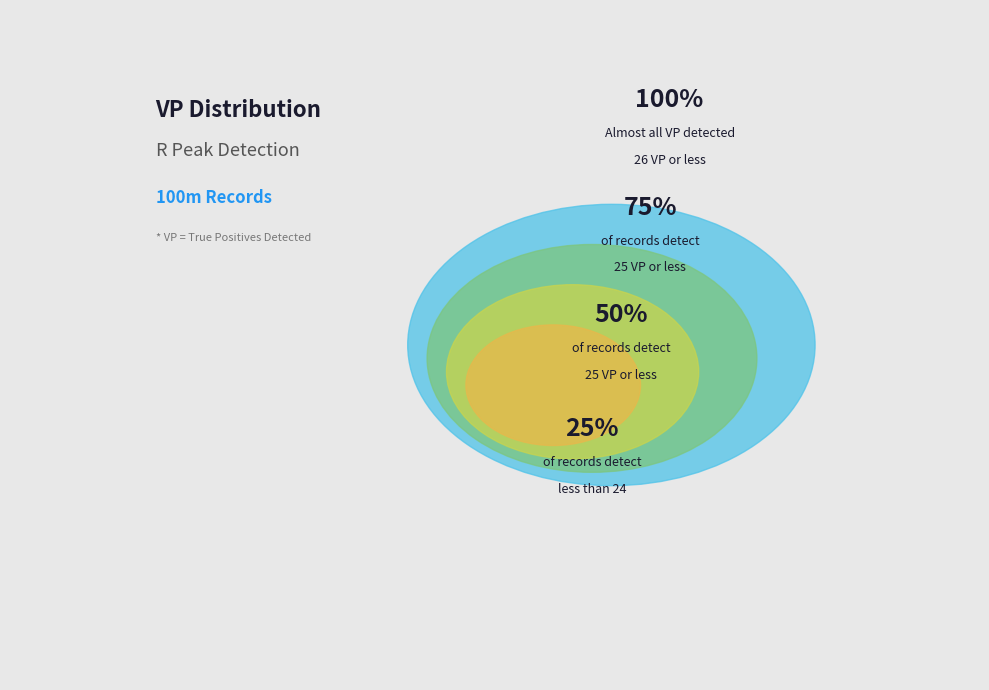

Is Vuelta 1 the majority of the pie?

No